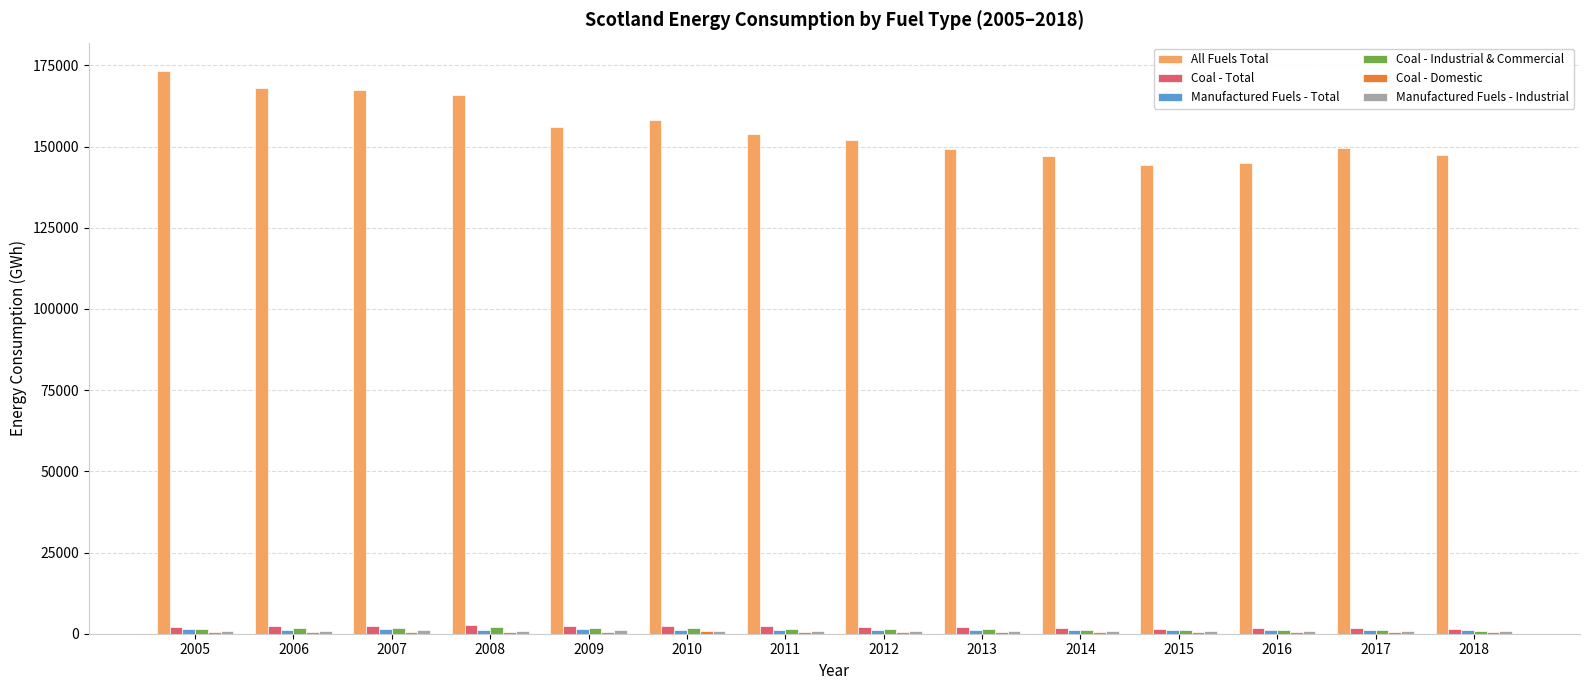

What is the greatest value displayed?

173354.8